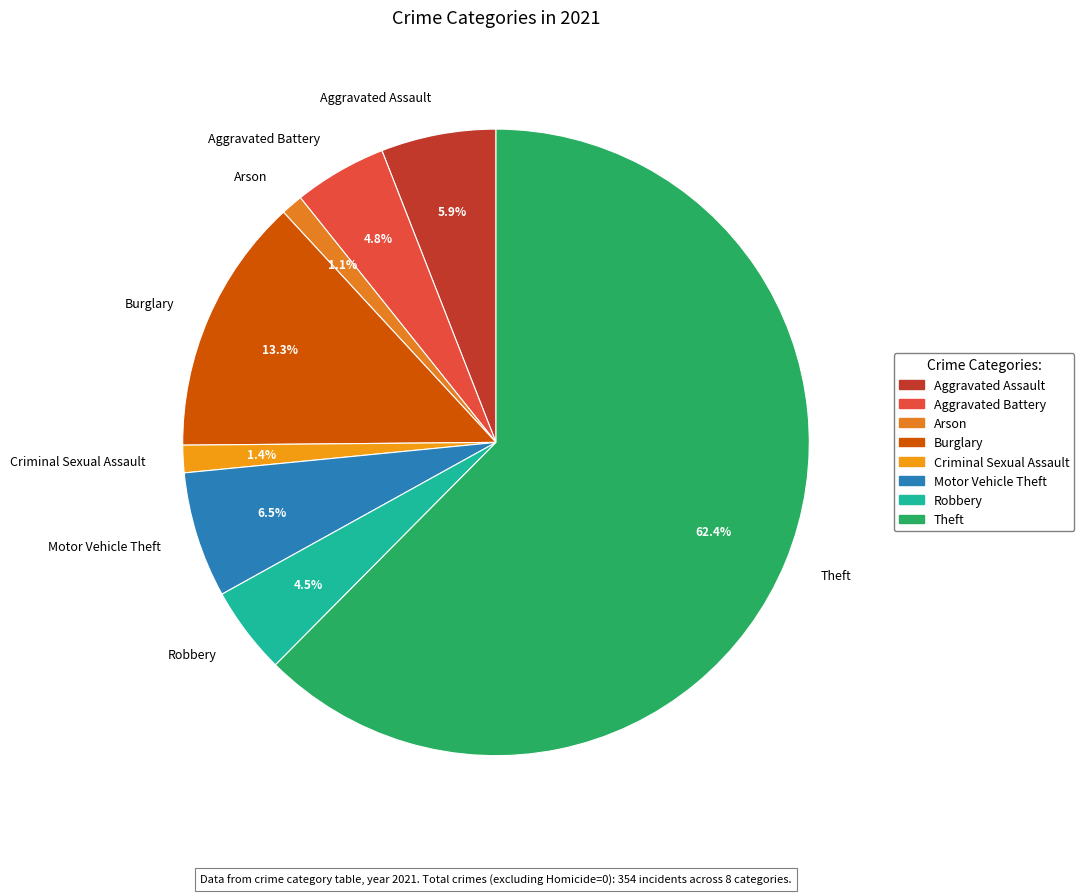

Is Arson the majority of the pie?

No